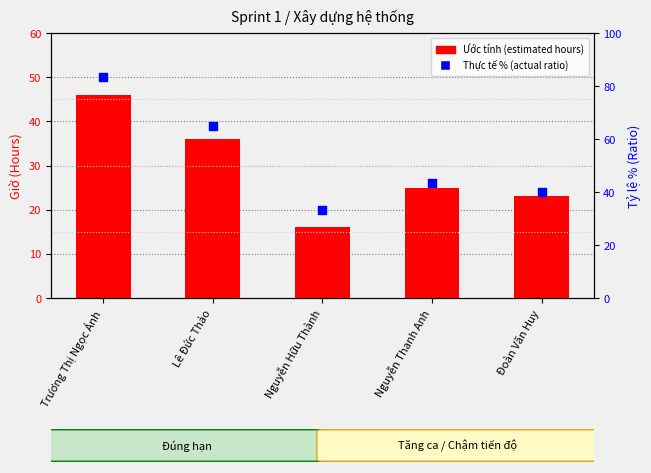

Which series contains the highest Y value?

Thực tế % (actual ratio)